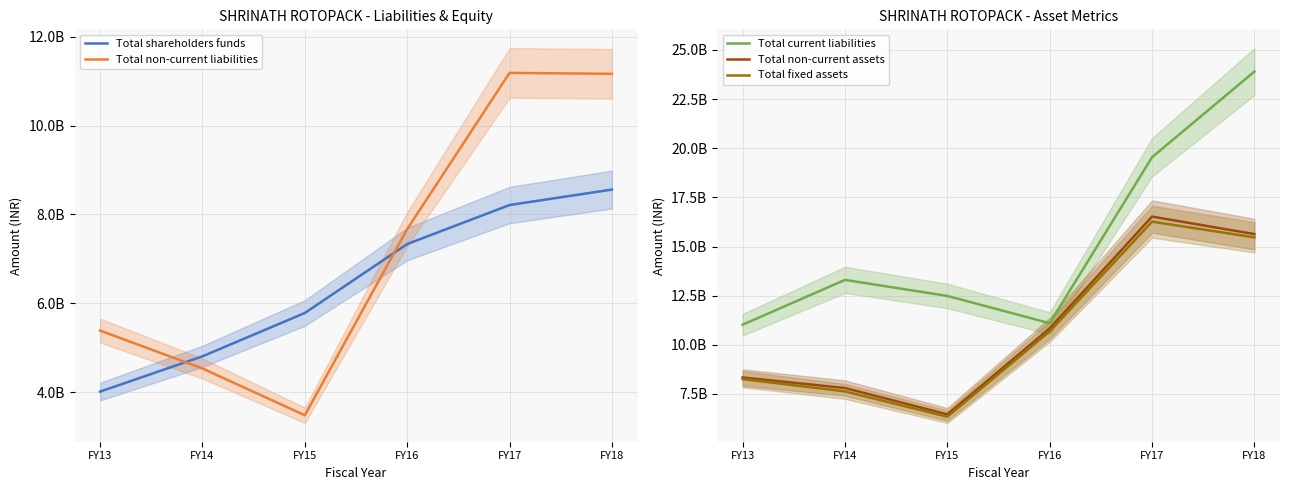

Which series has the widest spread of values?

Total current liabilities